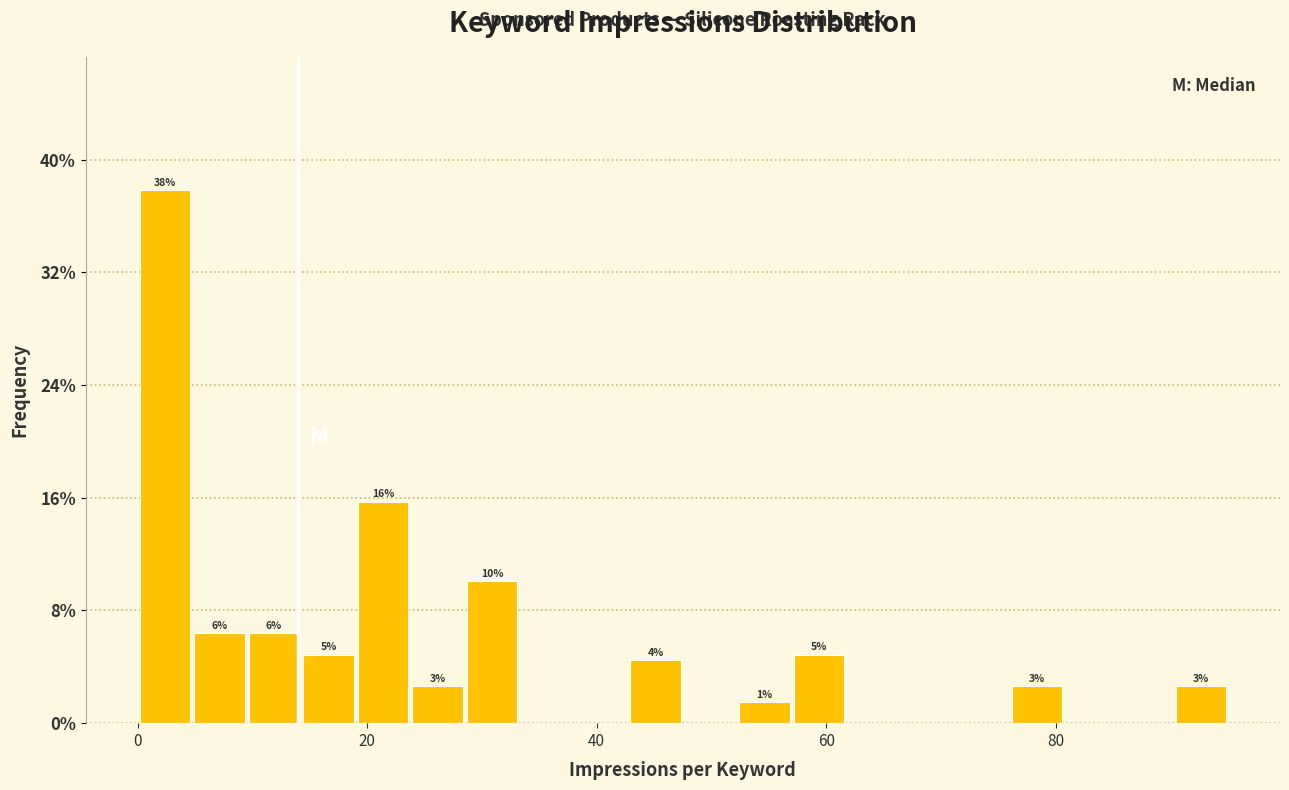

Around what value on the x-axis is the tallest bar? Give the approximate position of its centre, as read against the axis.

2